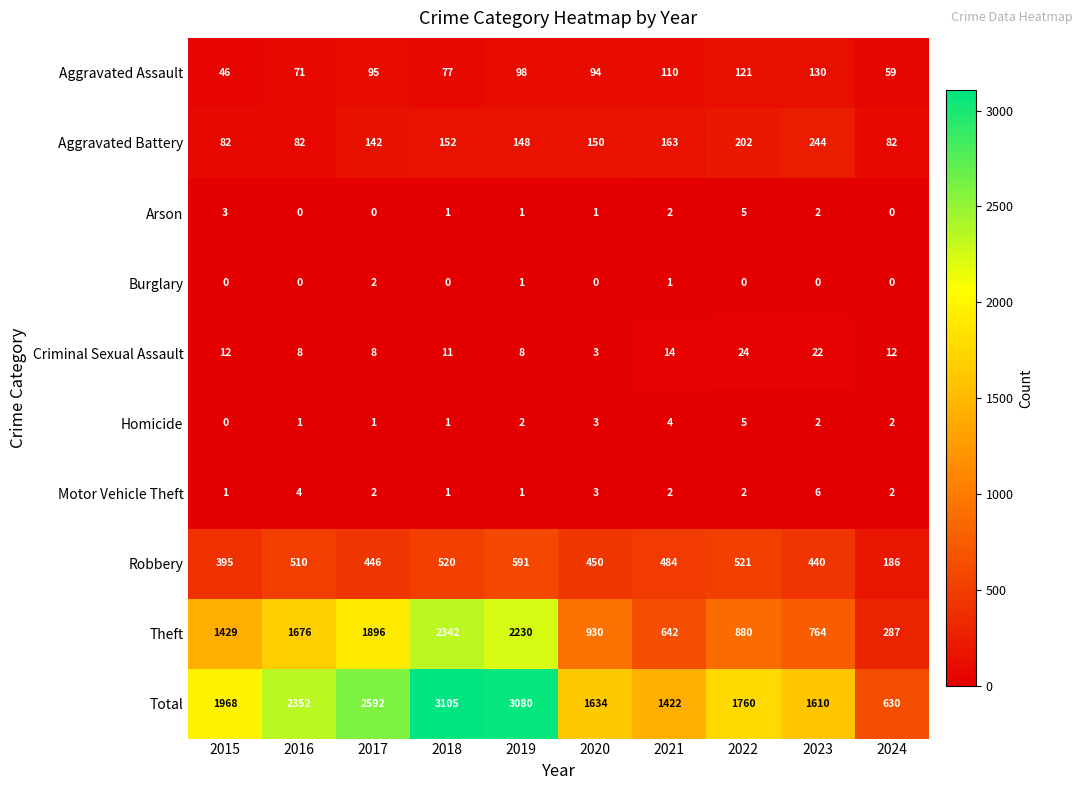

At how many categories does at least one series exceed 801?

9